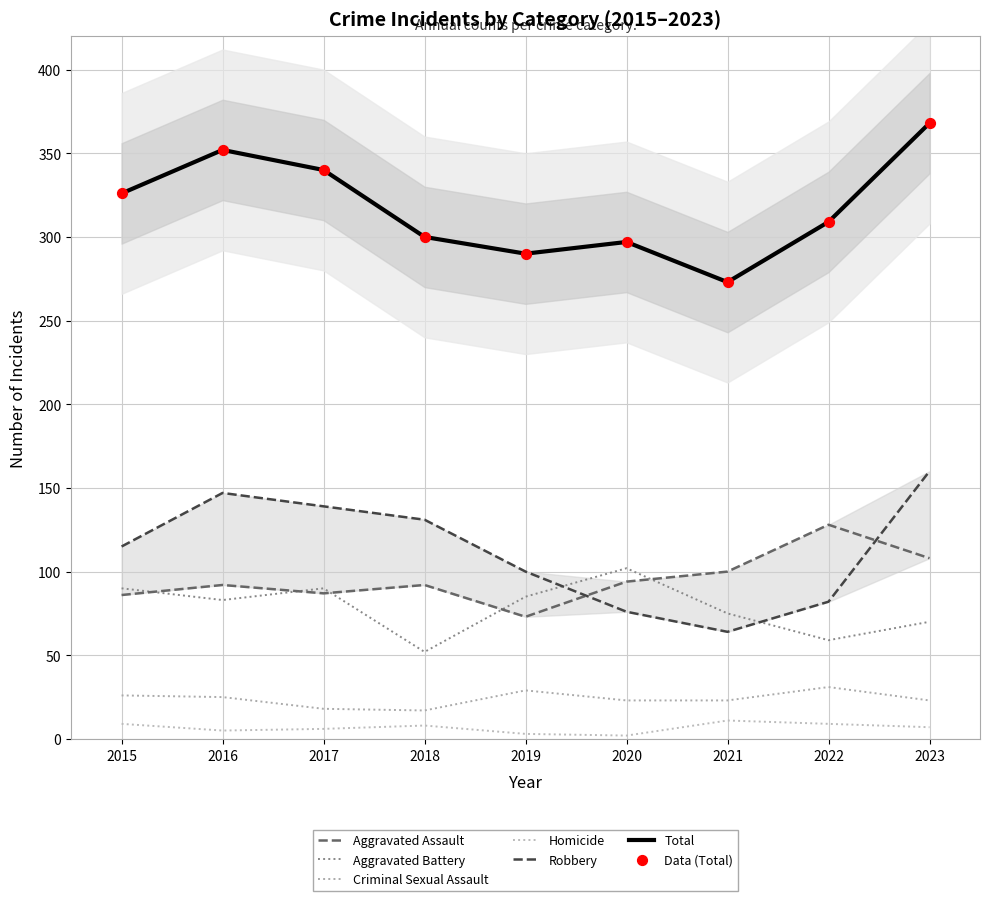

Which series reaches the minimum Y coordinate?

Homicide